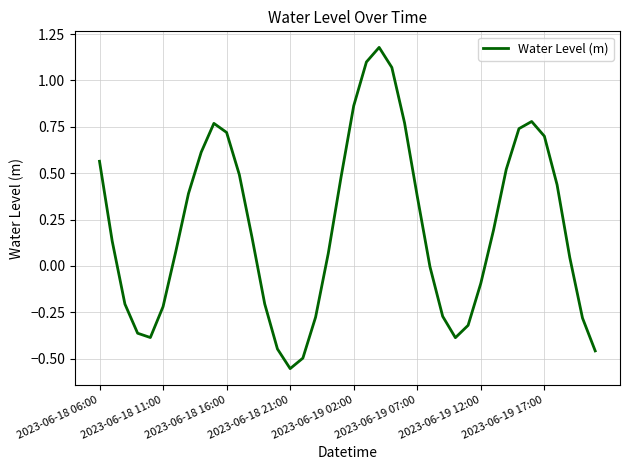

Reading left to right, extract all data points from this chart.

0.6	0.1	-0.2	-0.4	-0.4	-0.2	0.1	0.4	0.6	0.8	0.7	0.5	0.2	-0.2	-0.4	-0.6	-0.5	-0.3	0.1	0.5	0.9	1.1	1.2	1.1	0.8	0.4	-0.0	-0.3	-0.4	-0.3	-0.1	0.2	0.5	0.7	0.8	0.7	0.4	0.0	-0.3	-0.5